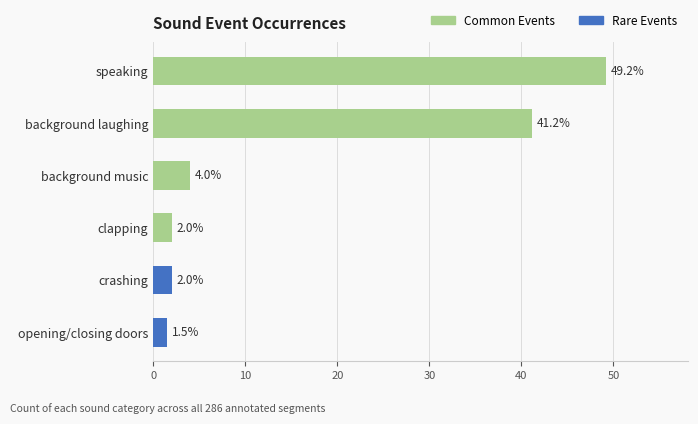

Reading right to left, what are all the values shown in this chart?

1.5	2.0	2.0	4.0	41.2	49.2